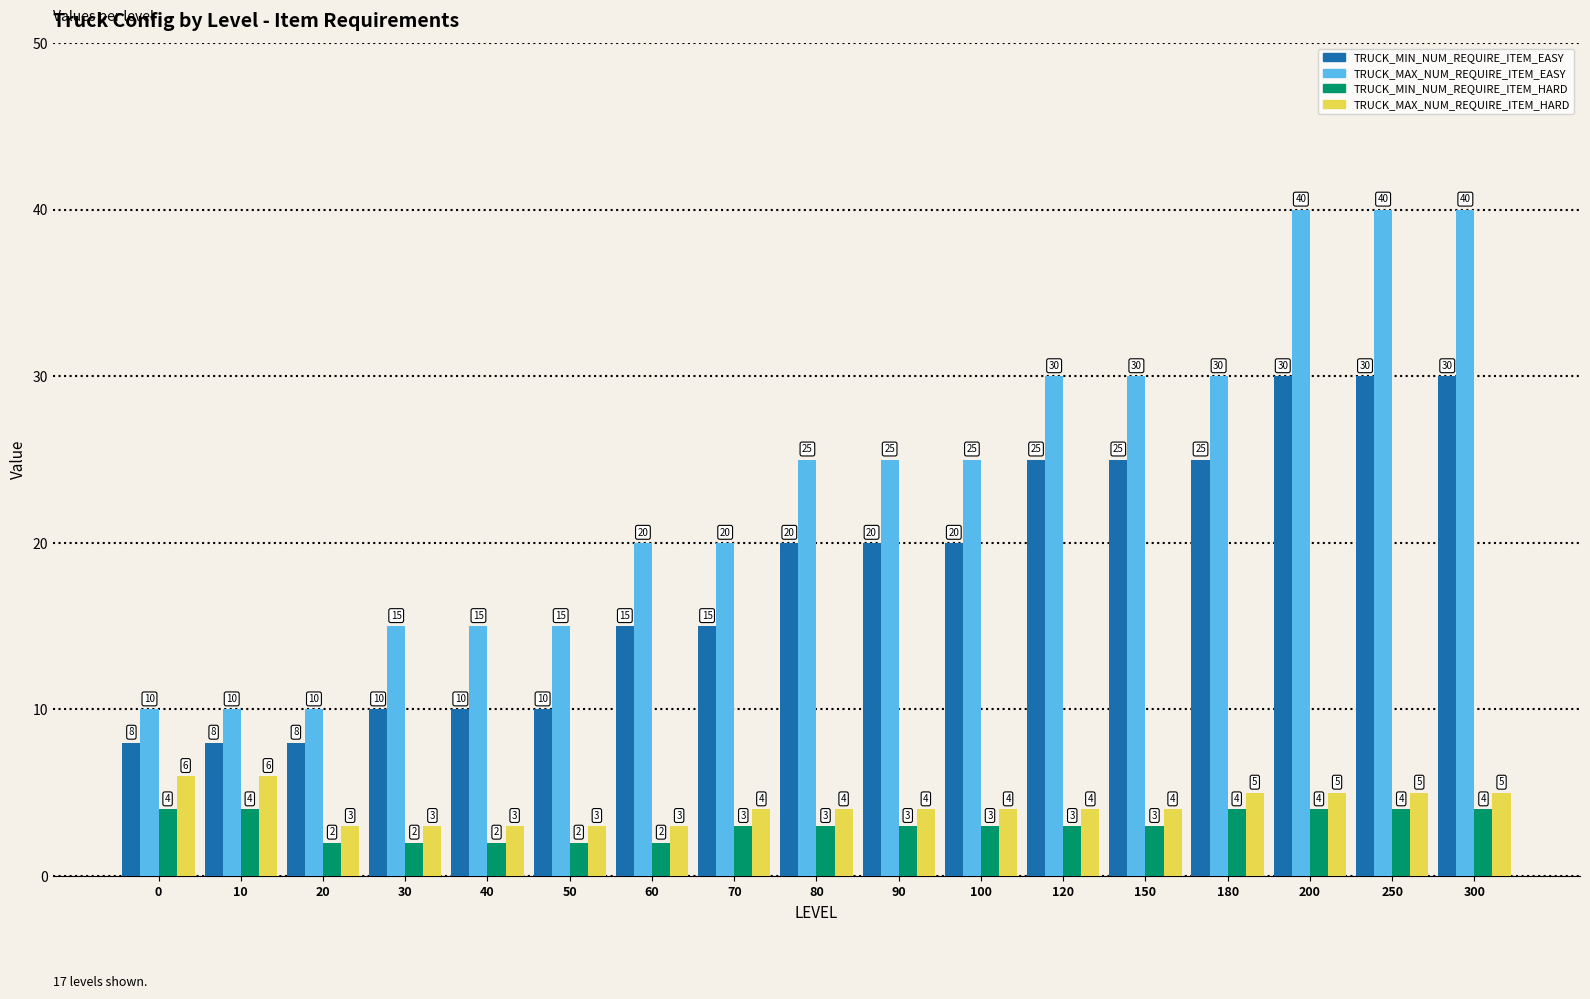

What are all the series names shown in the legend?

TRUCK_MIN_NUM_REQUIRE_ITEM_EASY, TRUCK_MAX_NUM_REQUIRE_ITEM_EASY, TRUCK_MIN_NUM_REQUIRE_ITEM_HARD, TRUCK_MAX_NUM_REQUIRE_ITEM_HARD